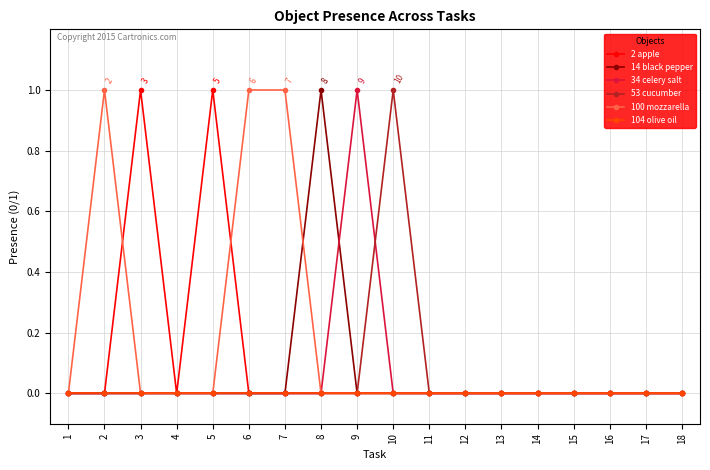

The value of 104 olive oil at 17 is 0. True or false?

True